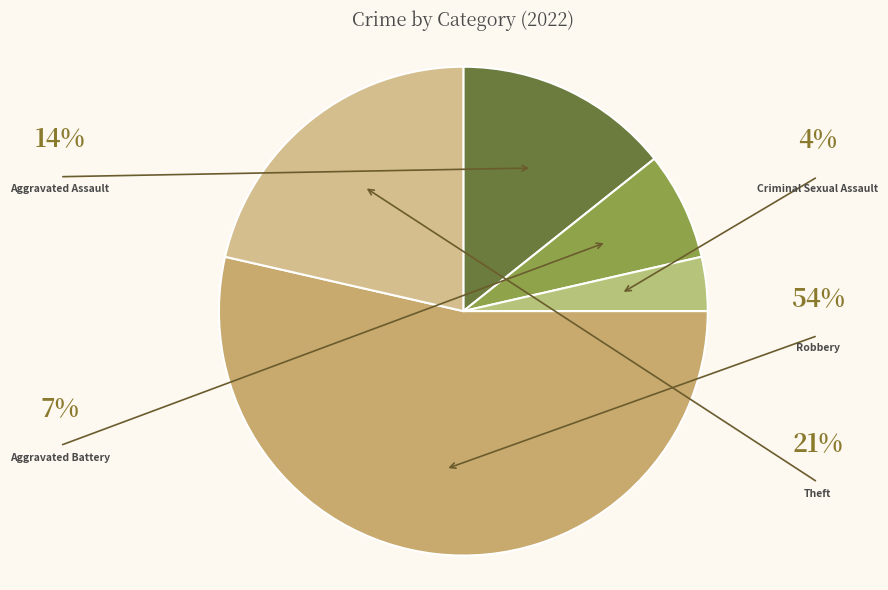

Which has a higher value, Robbery or Criminal Sexual Assault?

Robbery